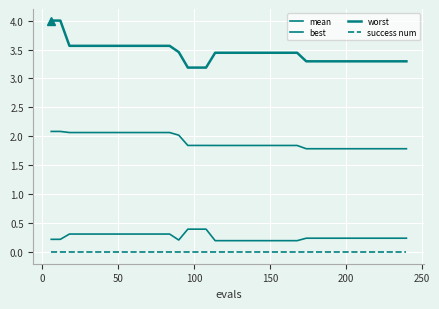

How many lines are shown in the chart?

4